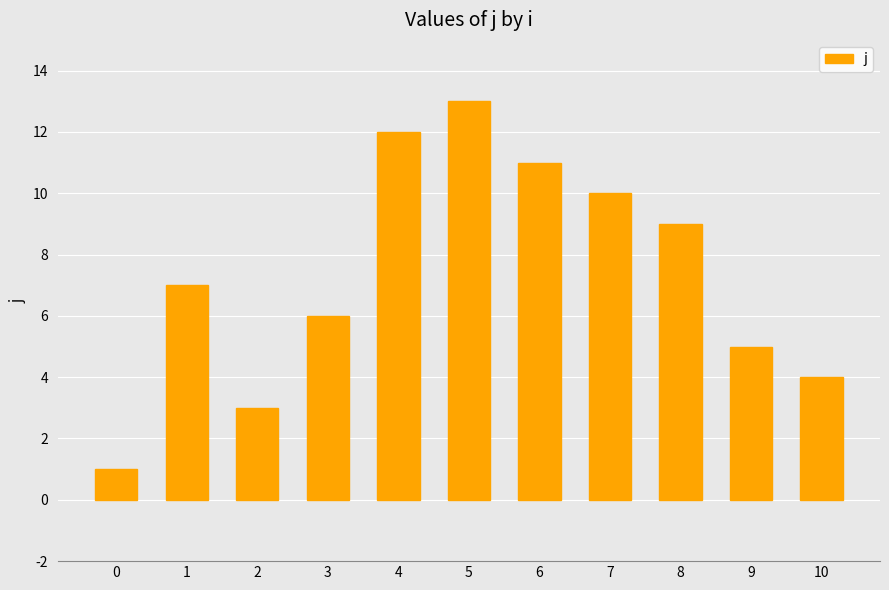

What is the smallest value displayed?

1